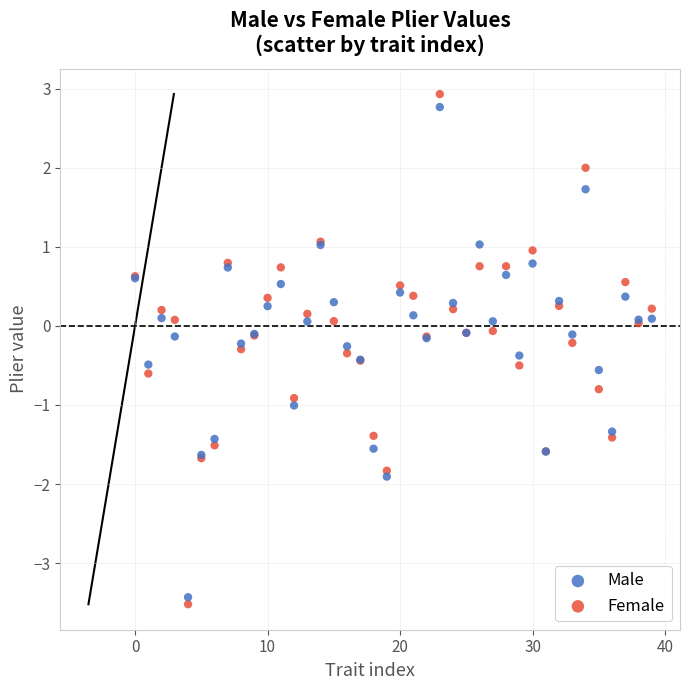

Which series has the widest spread of Y values?

Female